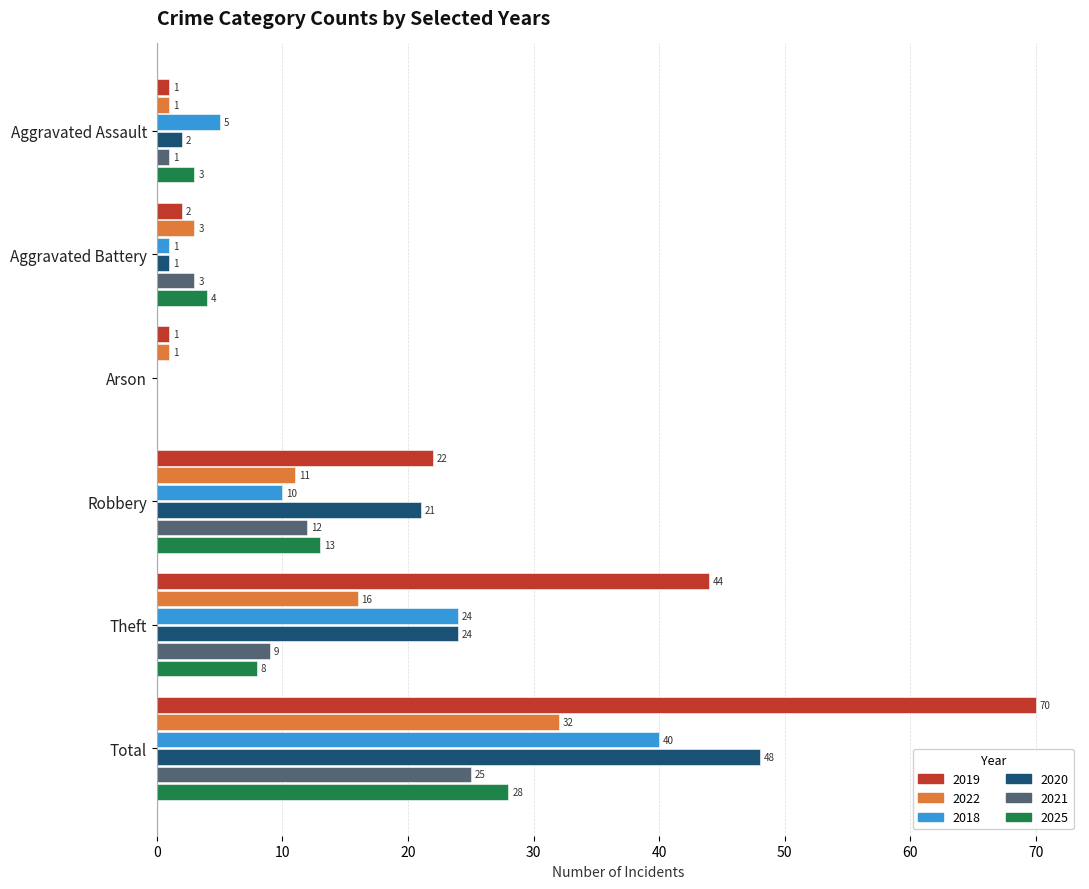

The value of 2025 at Total is 40. True or false?

False